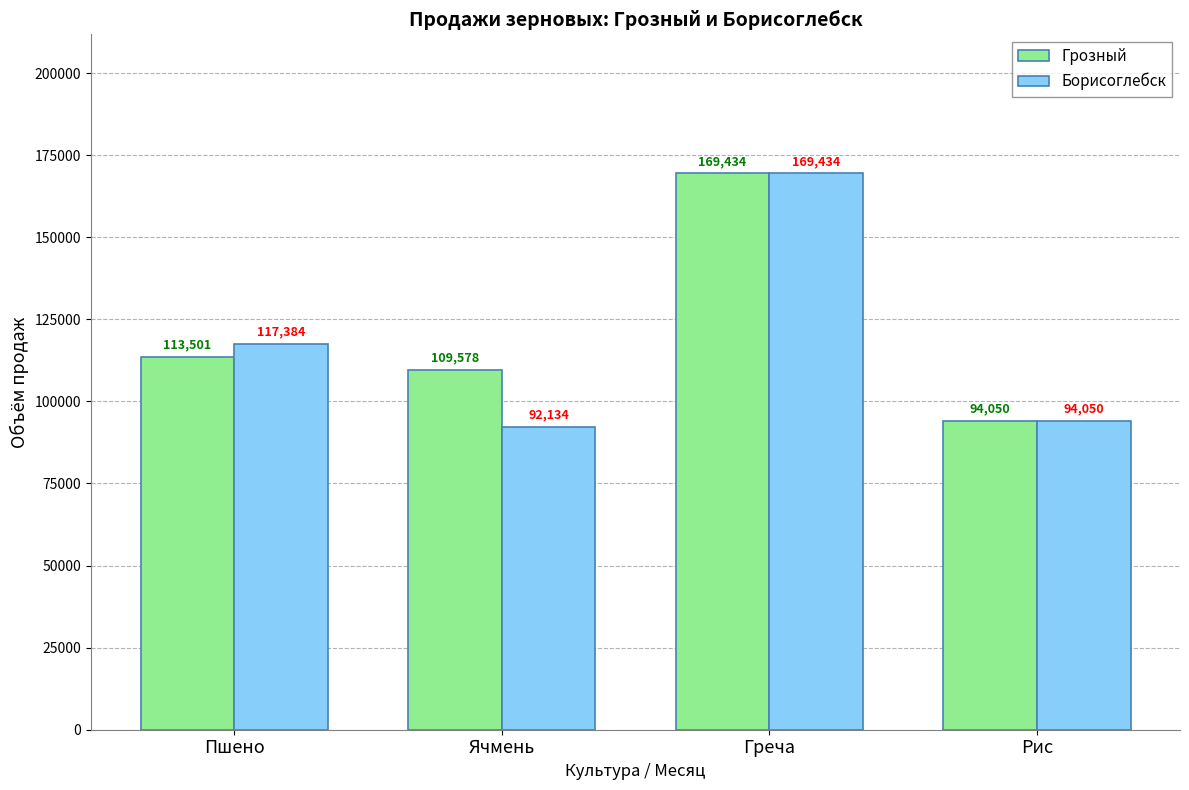

The Борисоглебск series shows 245019 at Греча. True or false?

False